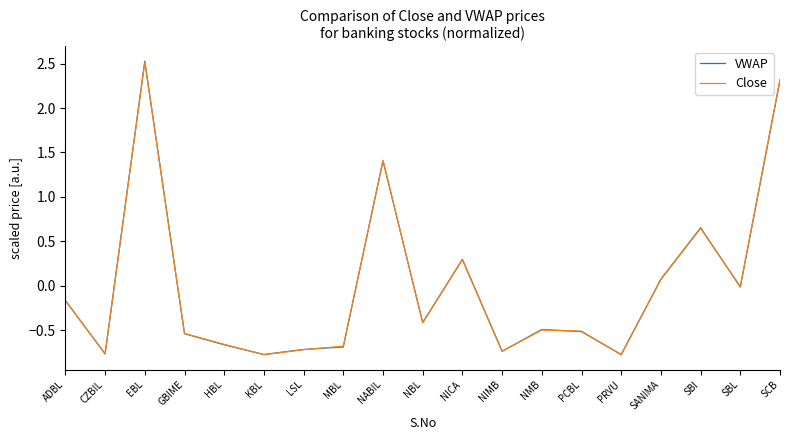

How many lines are shown in the chart?

2